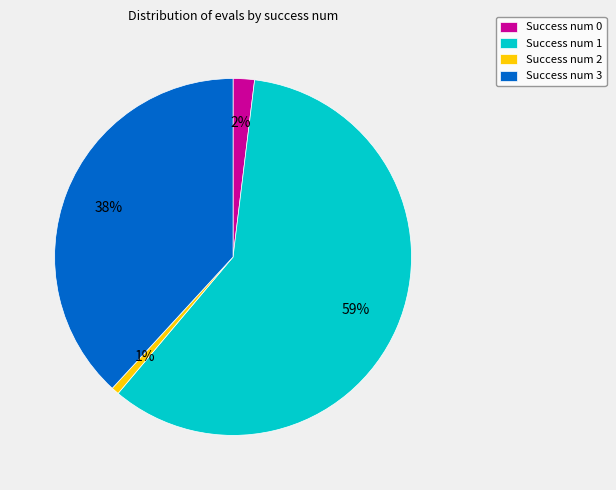

To the nearest percent, what portion does Success num 3 represent?

38%